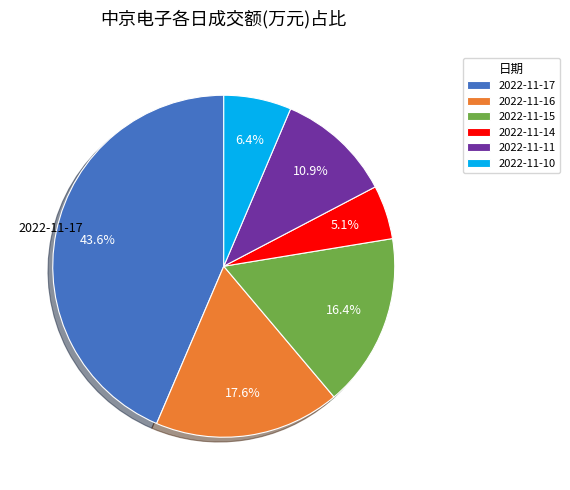

Is there a majority slice in this chart?

No